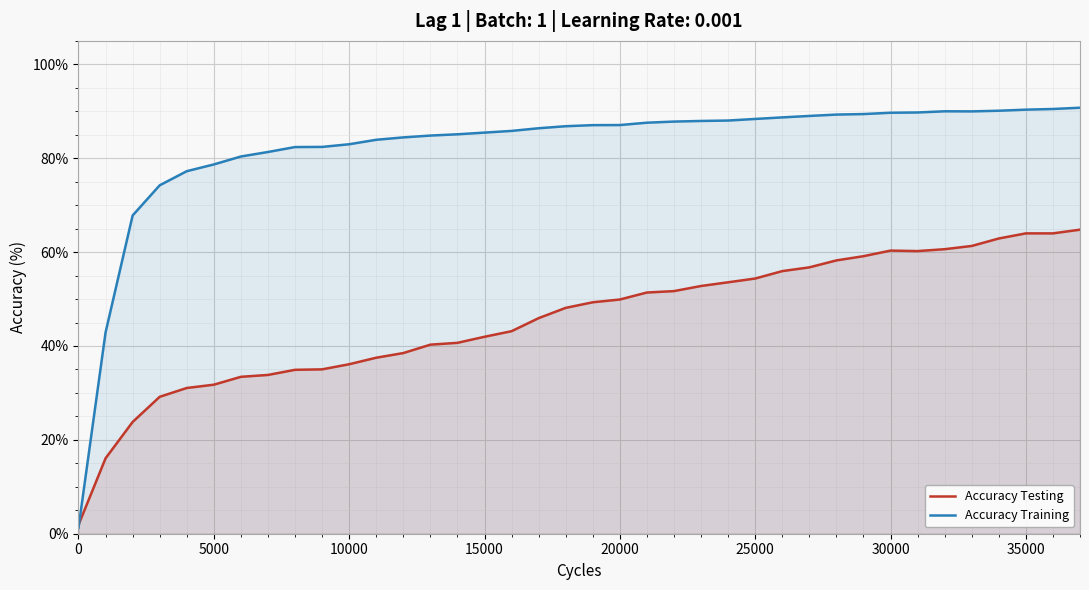

How many lines are shown in the chart?

2